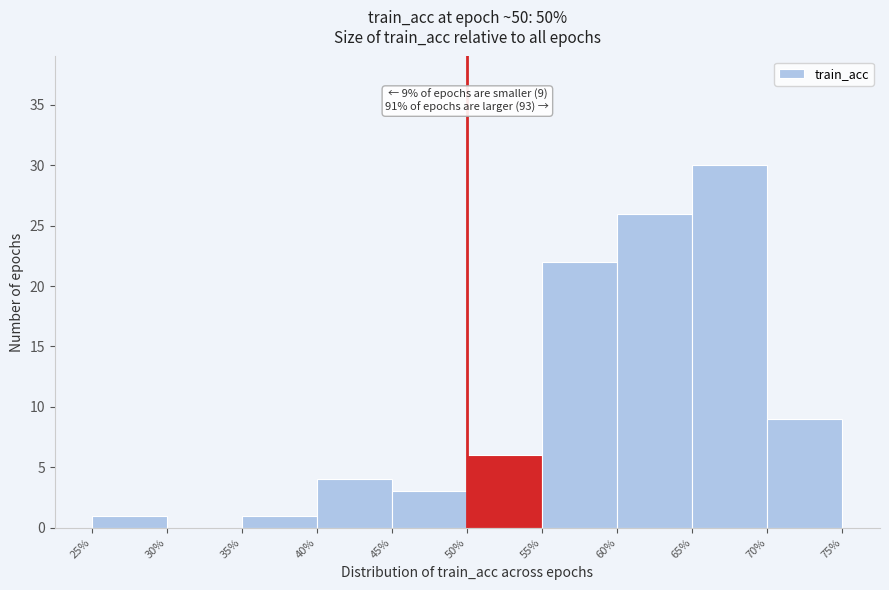

Over which range of the x-axis is the bar tallest?

65% to 70%